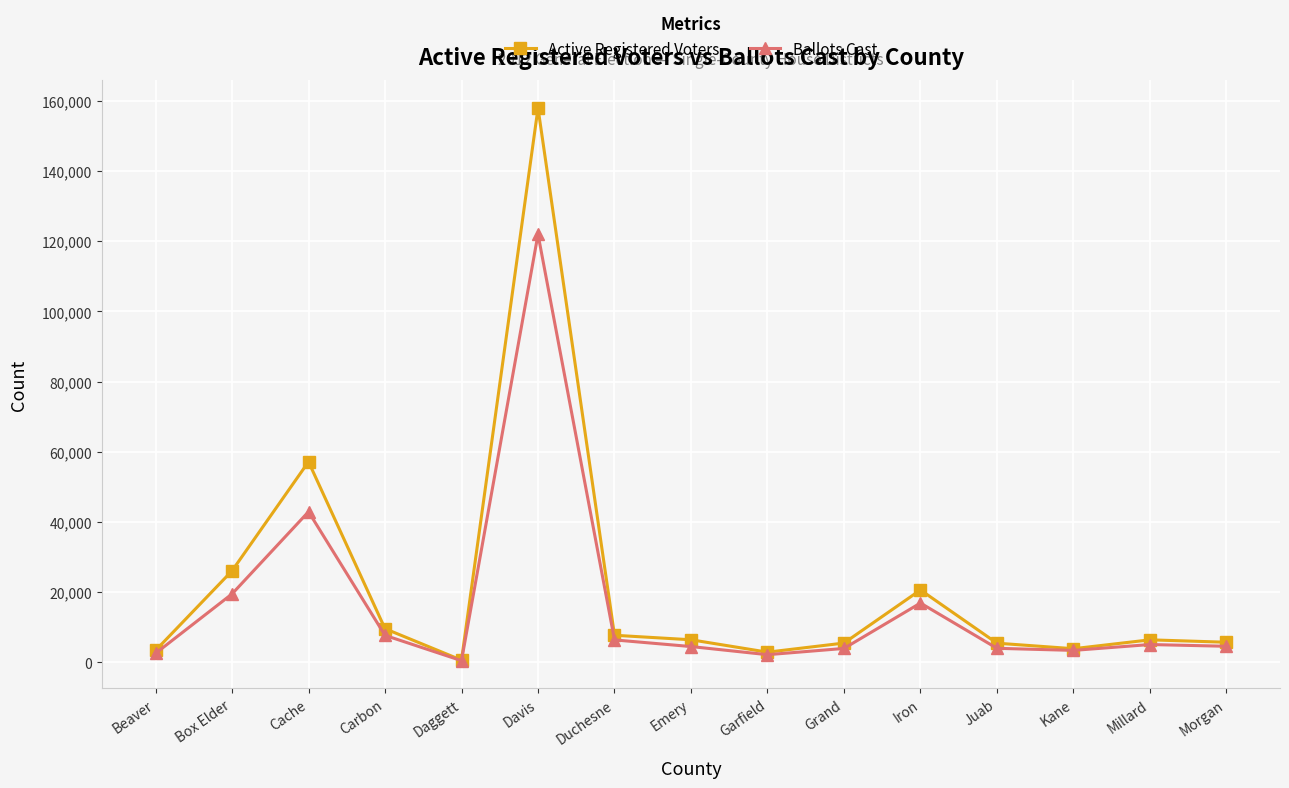

At which category is the sum across all series the highest?

Davis